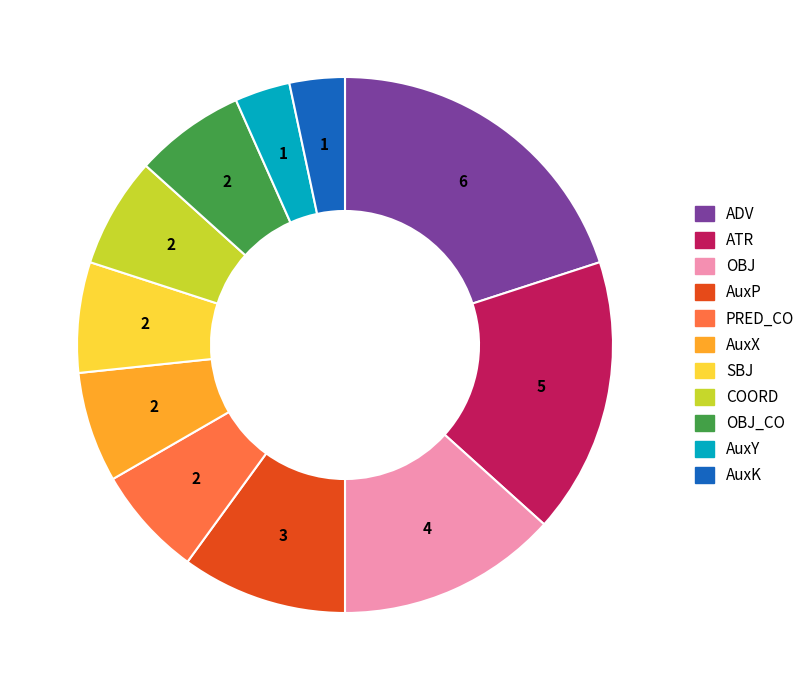

Is there any slice that represents more than half of the pie?

No